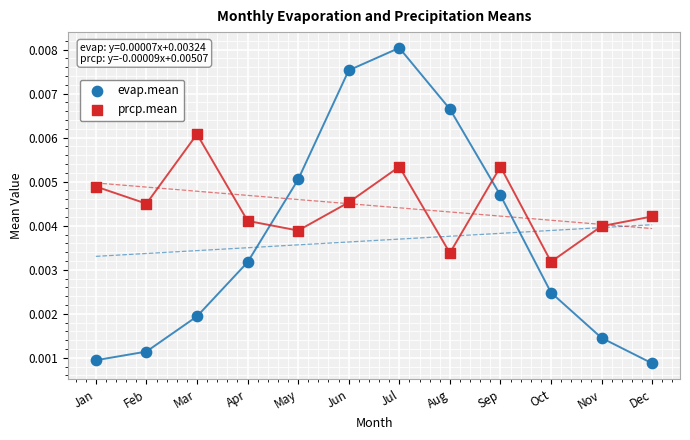

Across all data points, what is the range of X values (max minus min)?

11.0